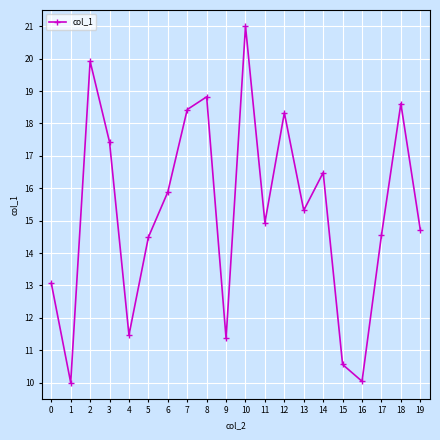

Reading right to left, list all the values displayed in this chart.

19=14.7	18=18.6	17=14.5	16=10.0	15=10.6	14=16.5	13=15.3	12=18.3	11=14.9	10=21.0	9=11.4	8=18.8	7=18.4	6=15.9	5=14.5	4=11.5	3=17.4	2=19.9	1=10.0	0=13.1